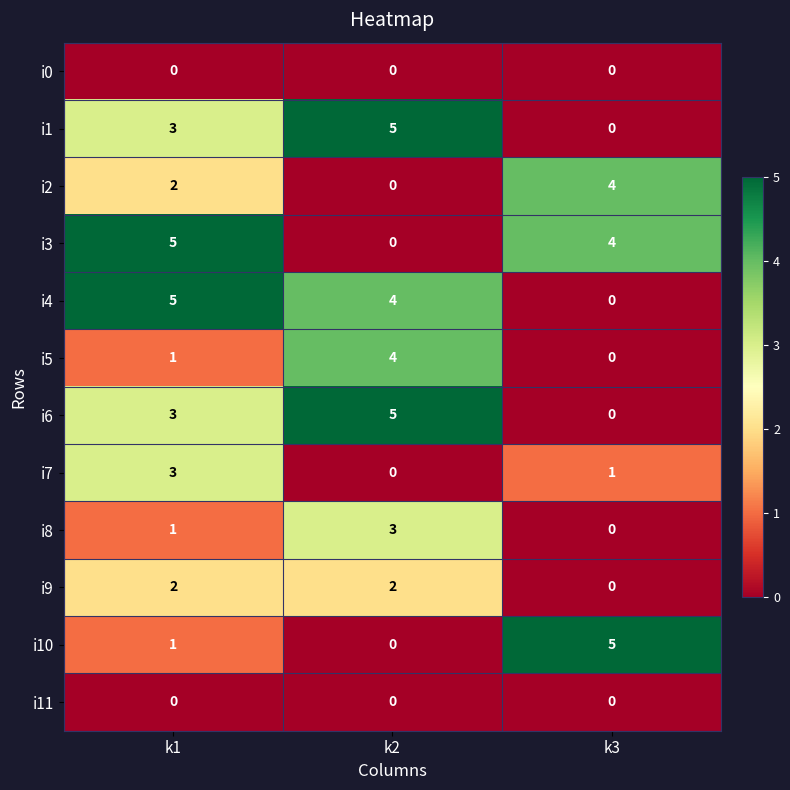

How many i5 values are between 0 and 4?

3